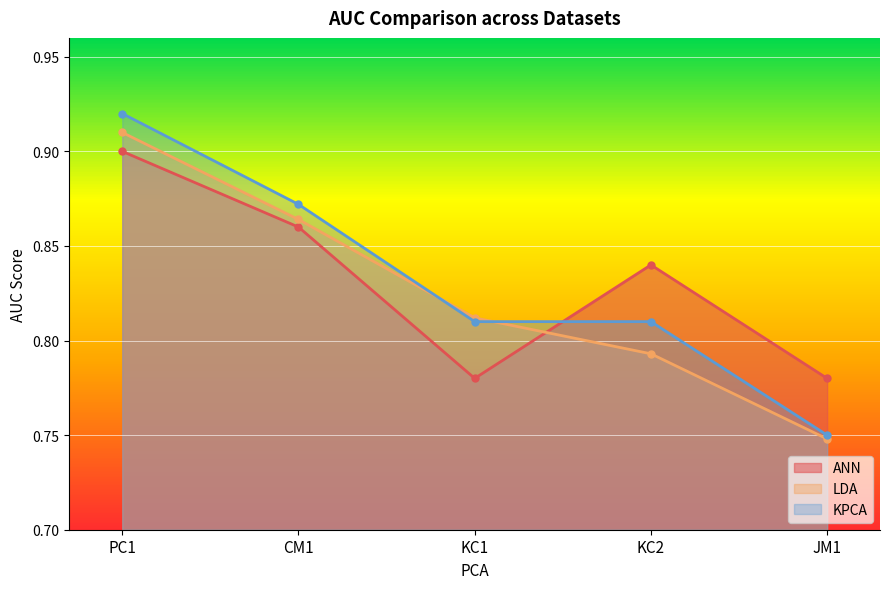

Which category has the lowest value in the ANN series?

KC1